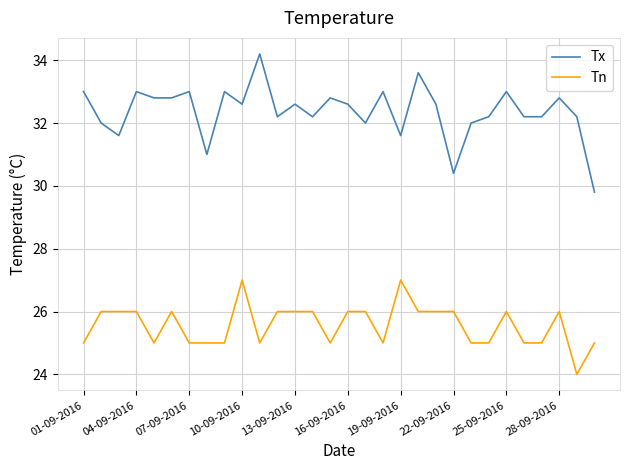

How many lines are shown in the chart?

2